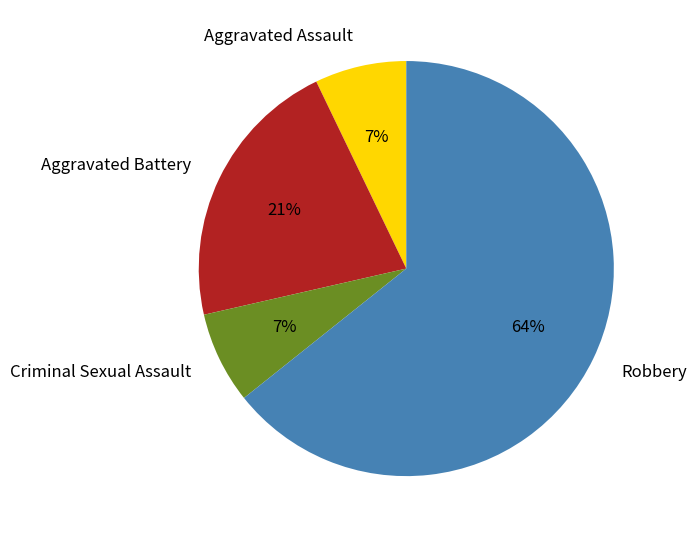

Approximately how many times larger is the value at Aggravated Battery compared to Criminal Sexual Assault?

3.0